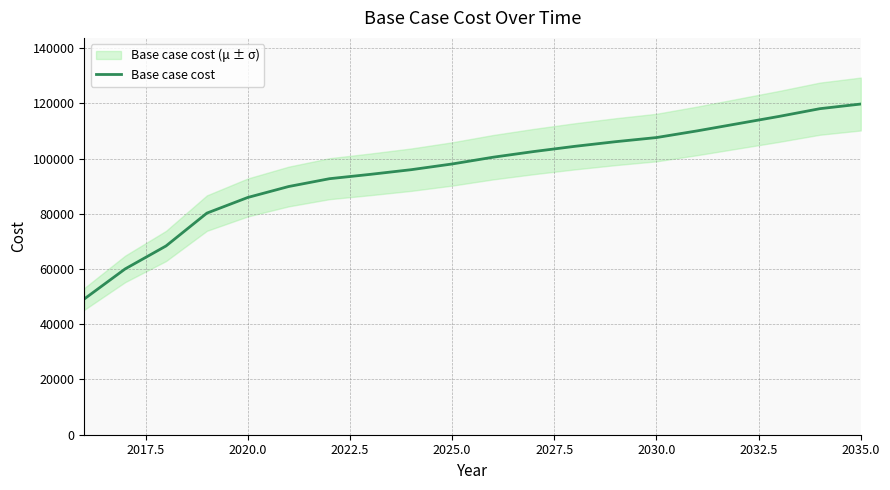

What is the lowest value of the Base case cost series?

49153.5